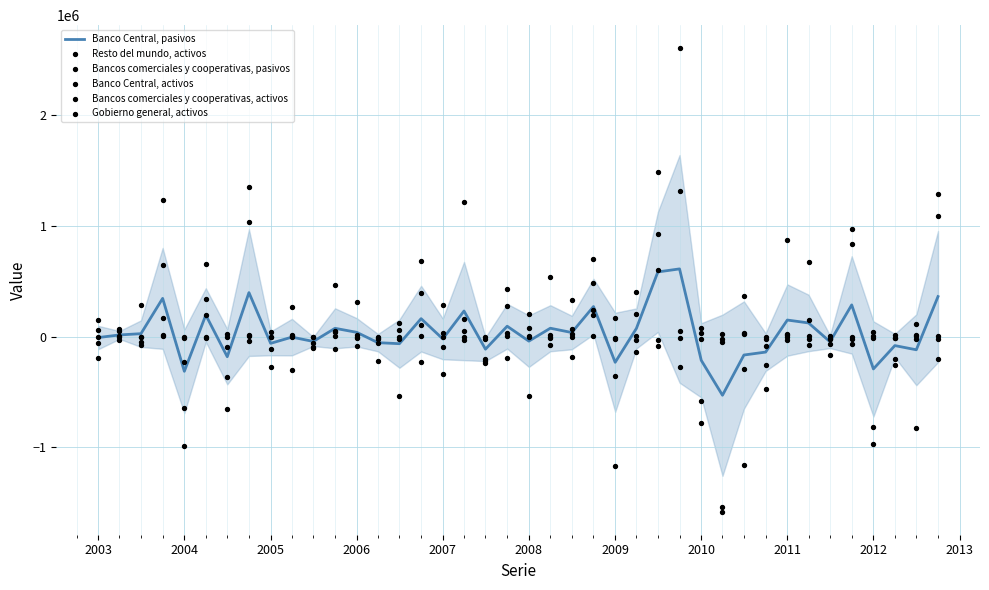

Which series contains the highest Y value?

Bancos comerciales y cooperativas, pasivos